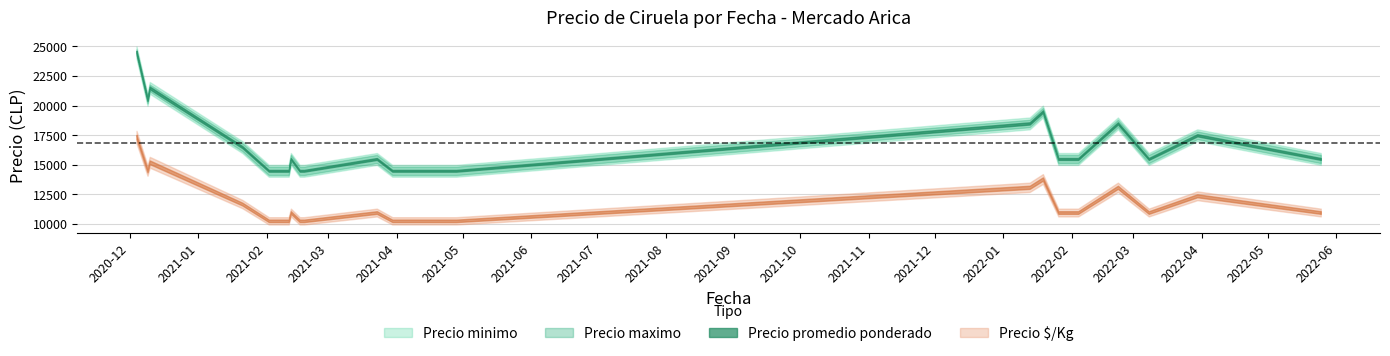

At 2022-02-04, list the series in order from largest to smallest.

Precio maximo, Precio promedio ponderado, Precio minimo, Precio $/Kg